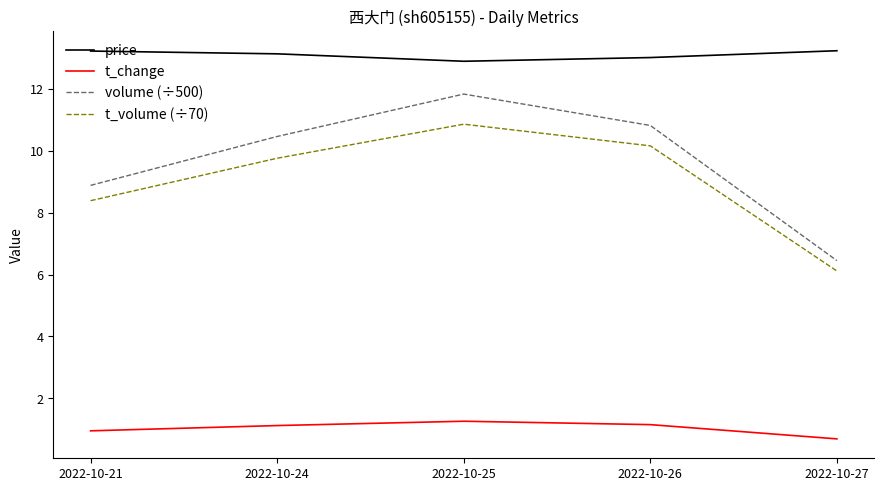

What are all the series names shown in the legend?

price, t_change, volume (÷500), t_volume (÷70)